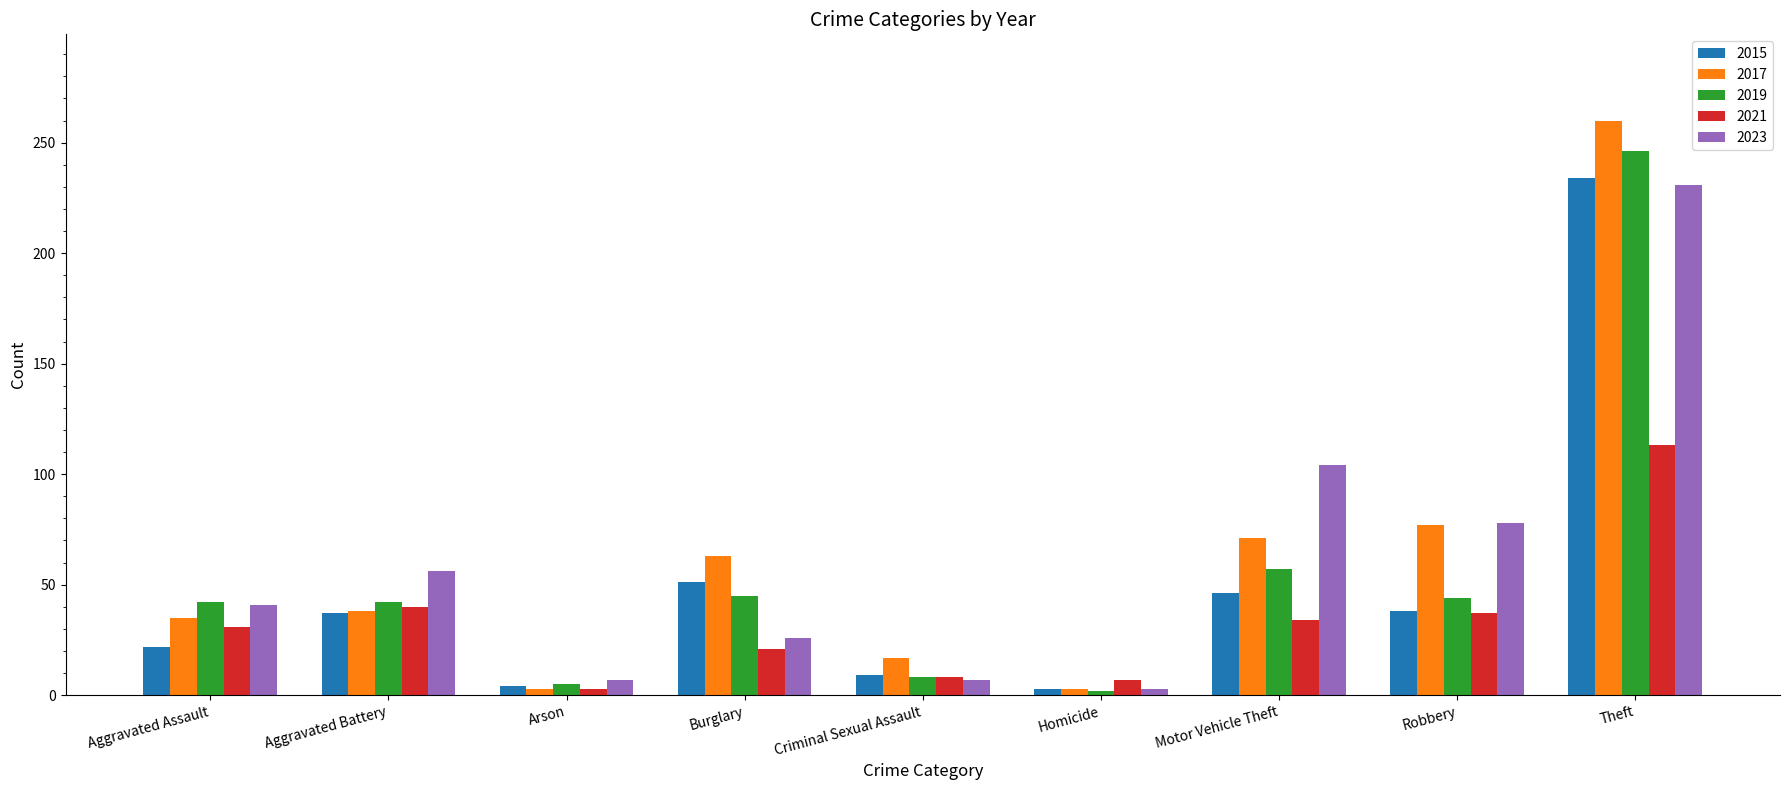

The 2023 series shows 78 at Robbery. True or false?

True